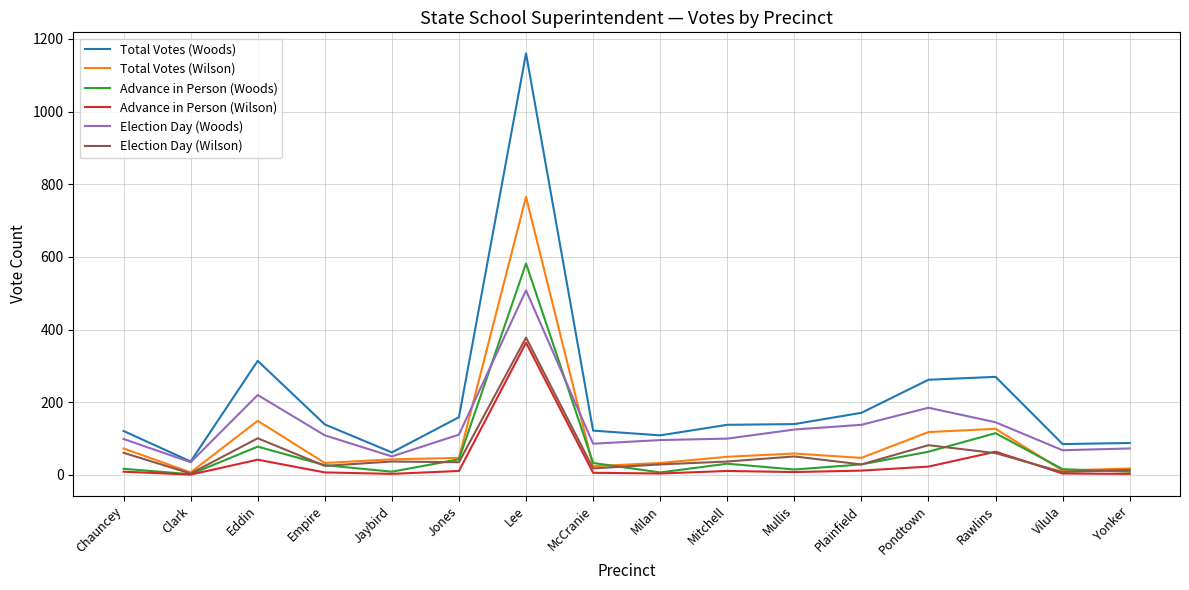

What is the sum of the Total Votes (Woods) values at Jones and Mullis?

299